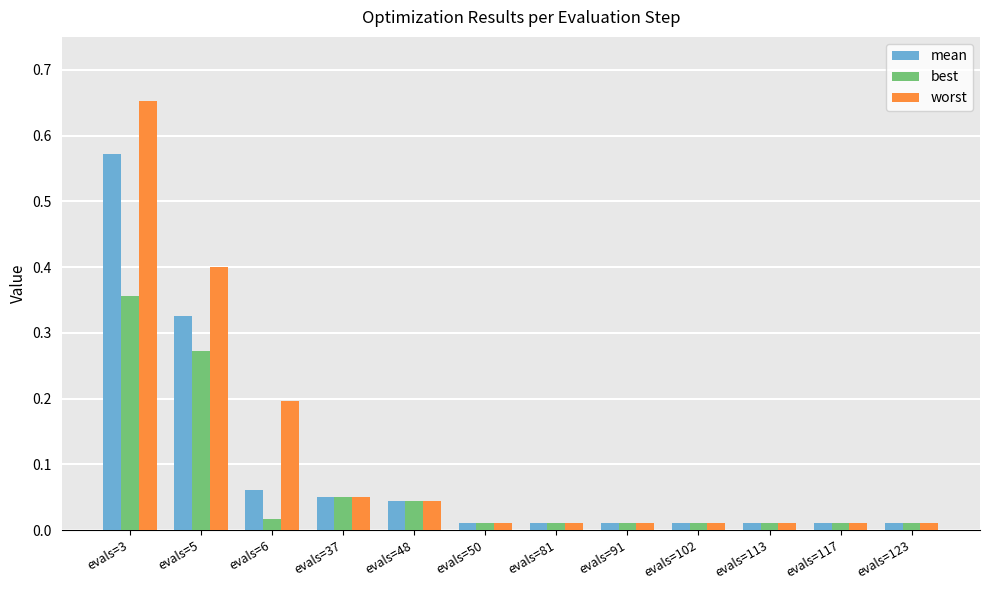

The best series shows 0.6 at evals=3. True or false?

False